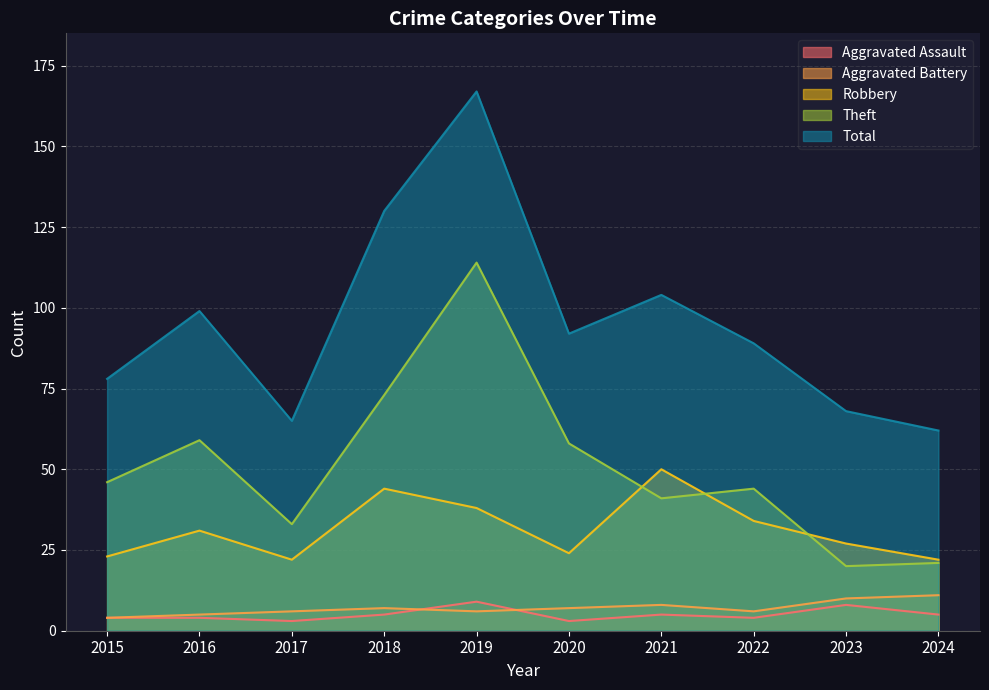

Is it true that Aggravated Battery equals 6 at 2015?

False